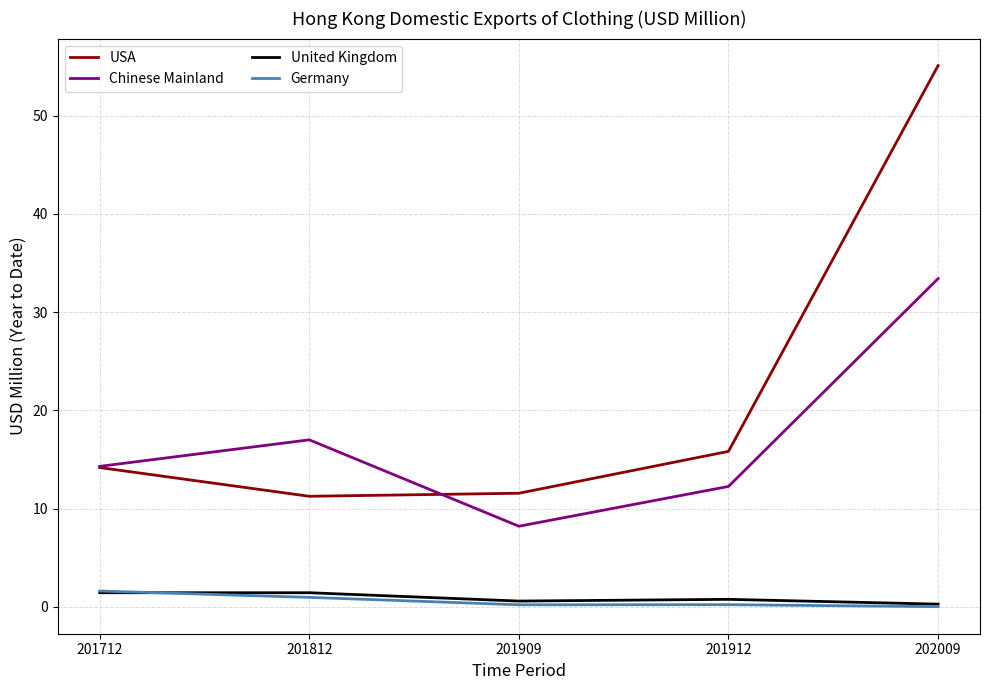

Which series has the largest total across all categories?

USA